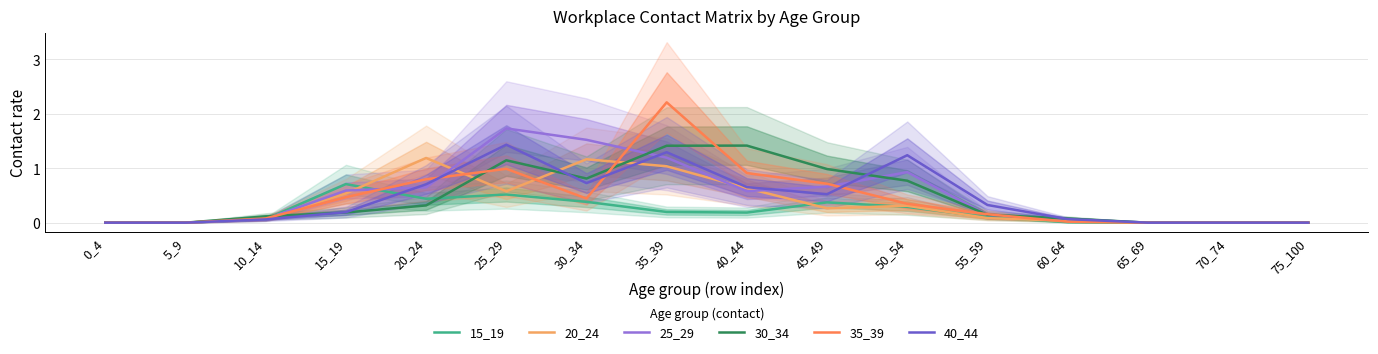

The 30_34 series shows 0.2 at 55_59. True or false?

False